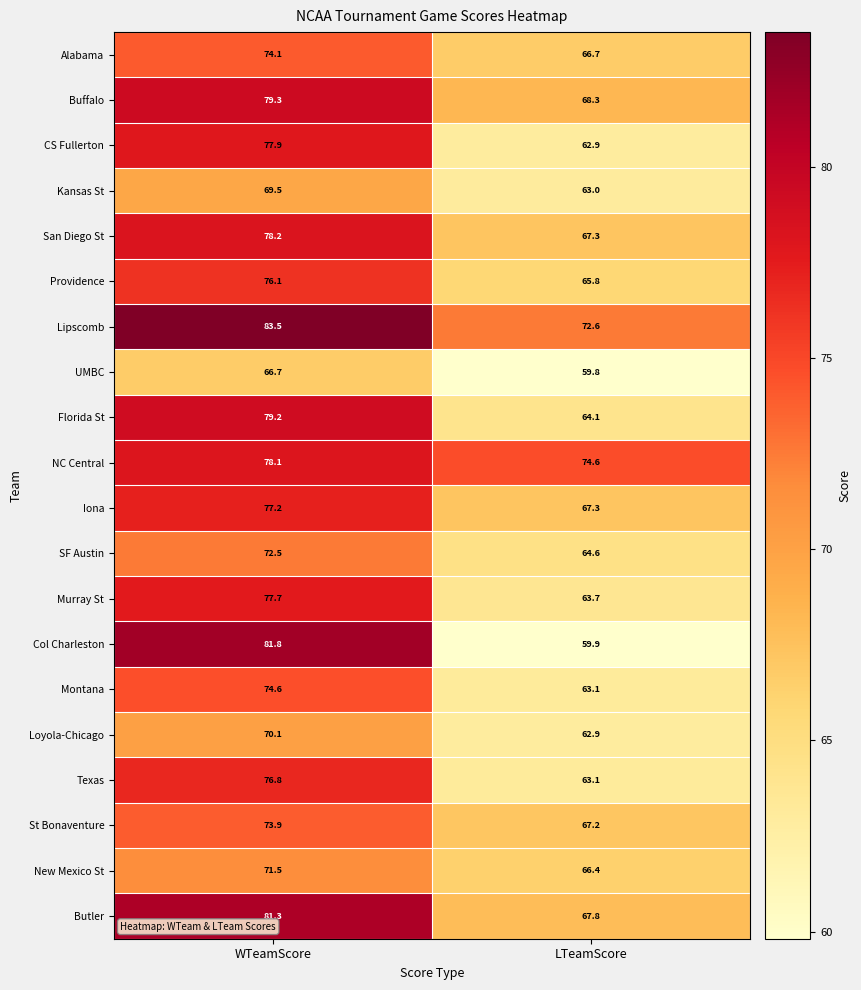

What is the total value across all series at WTeamScore?

1520.0